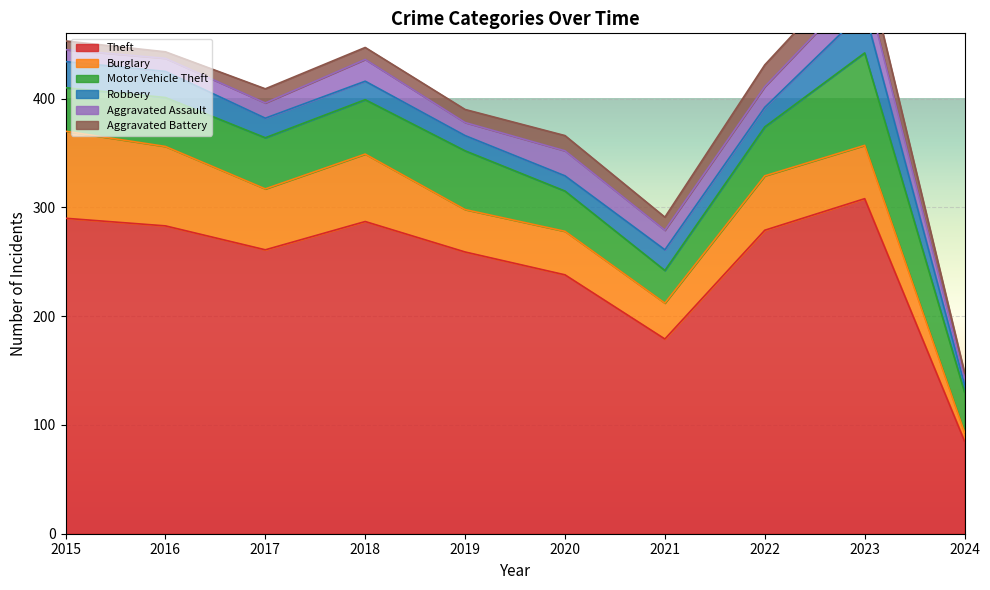

Reading left to right, transcribe all the data shown in this chart.

Theft: 290	283	261	287	259	238	179	279	308	85
Burglary: 80	73	56	62	39	40	33	50	49	8
Motor Vehicle Theft: 40	45	47	50	54	37	30	45	85	37
Robbery: 24	24	18	17	14	14	19	18	39	7
Aggravated Assault: 11	12	14	20	12	23	18	19	26	6
Aggravated Battery: 8	6	13	11	12	14	12	20	23	5